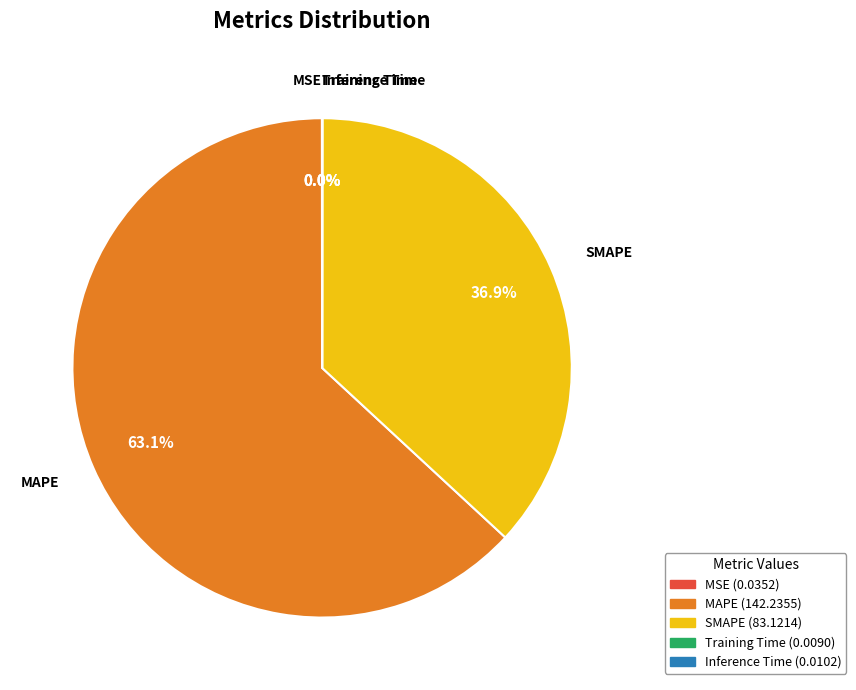

Which slice is the largest?

MAPE